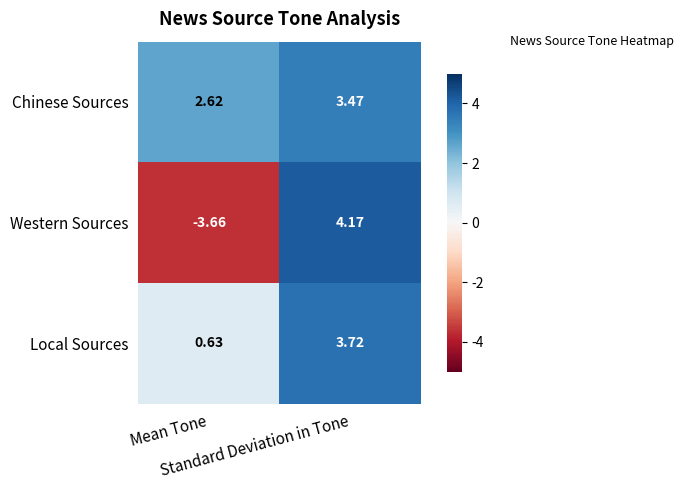

Which series has the largest range (max minus min)?

Western Sources